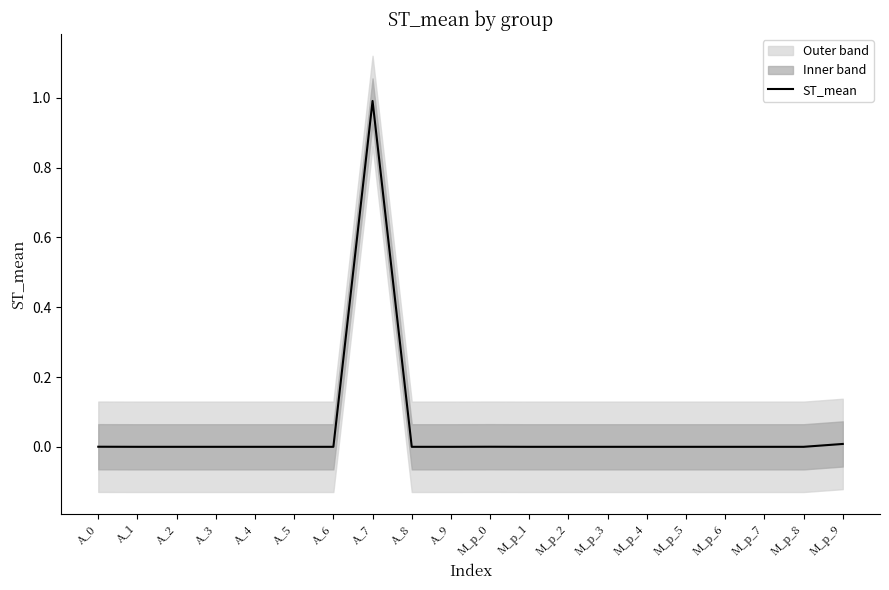

List the labels in order of value, smallest first.

A_9, M_p_8, A_8, M_p_5, A_5, M_p_3, M_p_2, A_2, A_3, M_p_6, A_6, M_p_4, M_p_7, A_4, M_p_1, A_1, A_0, M_p_0, M_p_9, A_7